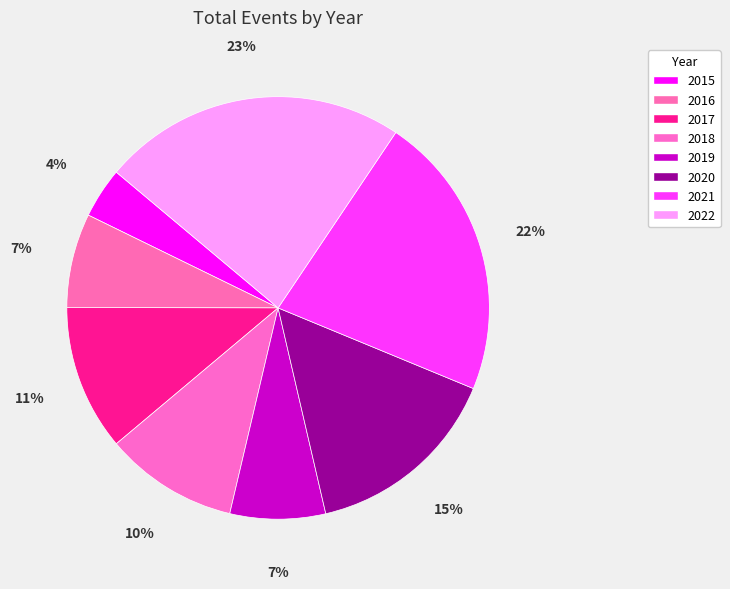

Is there any slice that represents more than half of the pie?

No